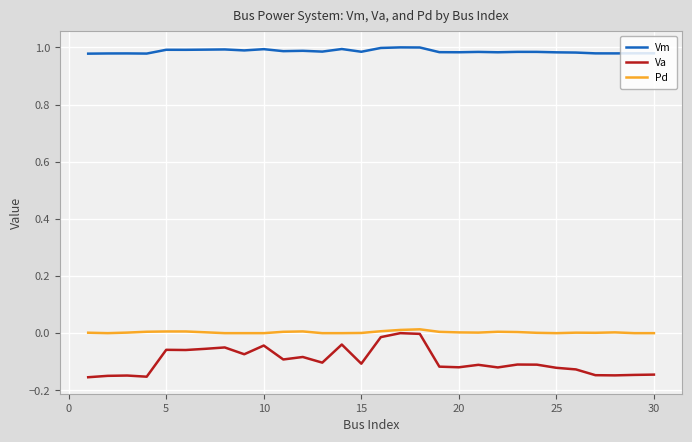

Which series has the largest range (max minus min)?

Va